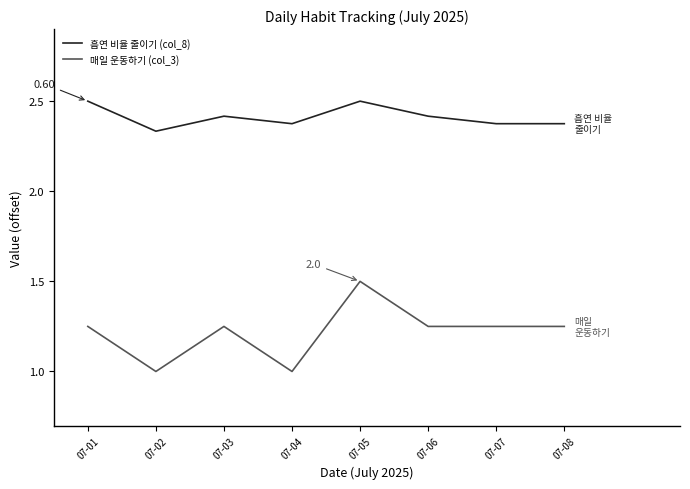

At which label is 흡연 비율 줄이기 (col_8) closest to 2?

07-02